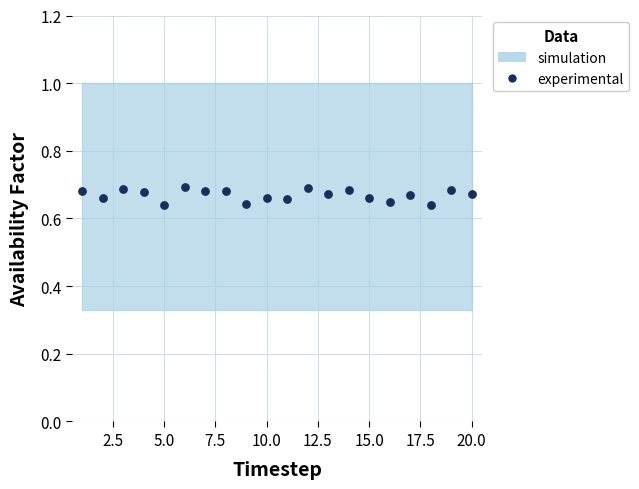

What is the range of X values (max minus min)?

19.0